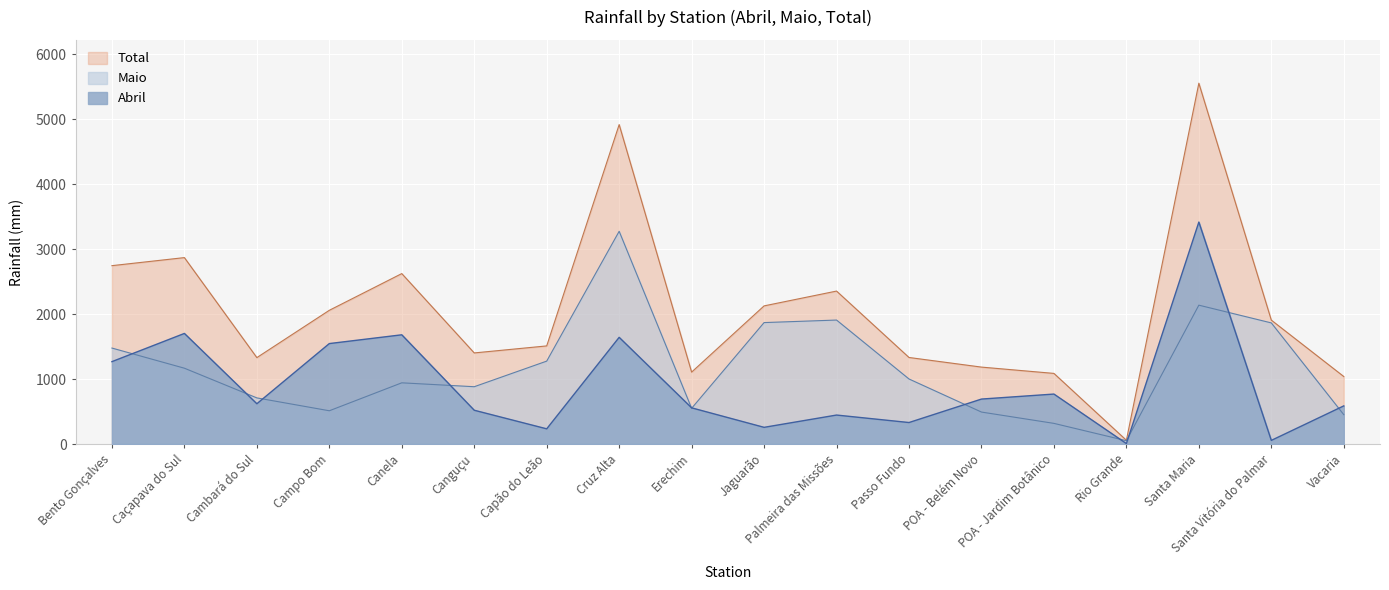

What is the spread (max minus min) of values at Passo Fundo?

1001